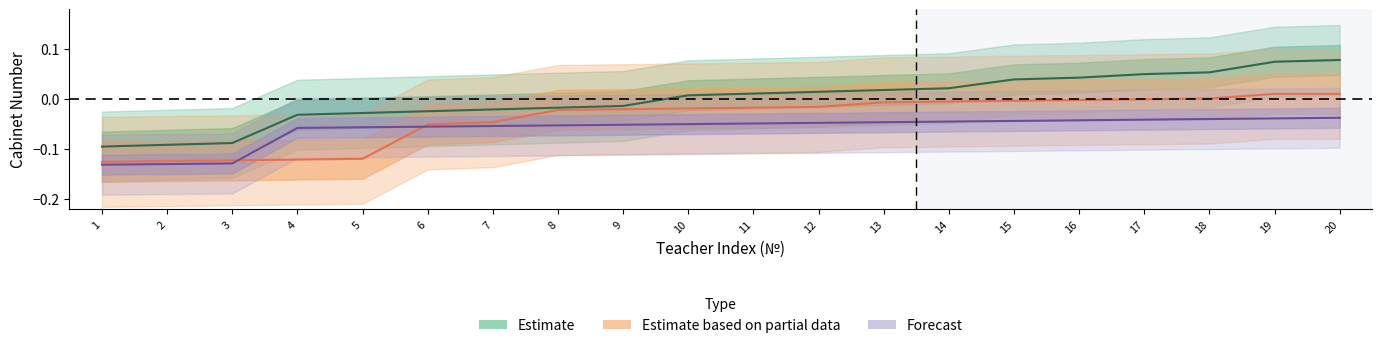

What is the lowest value of the Estimate based on partial data series?

-0.1